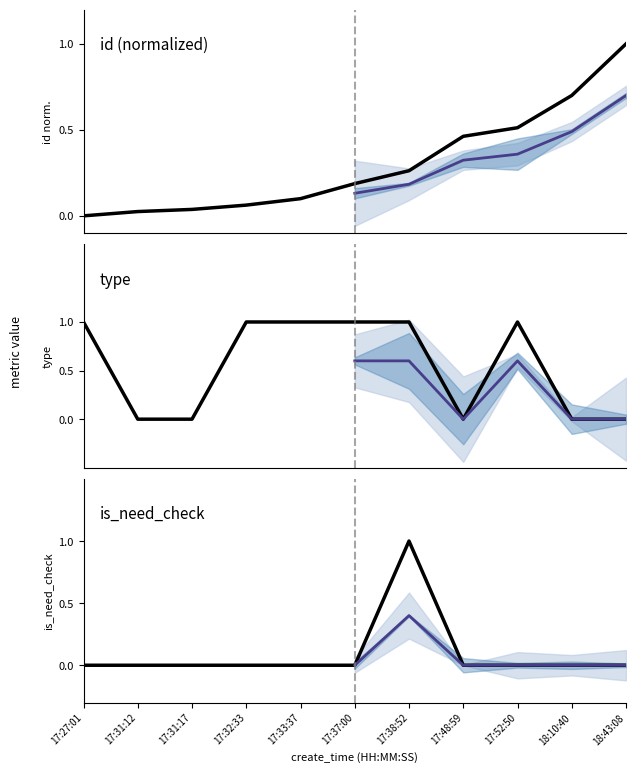

Where do is_need_check and id first cross each other?

17:37:00 and 17:38:52